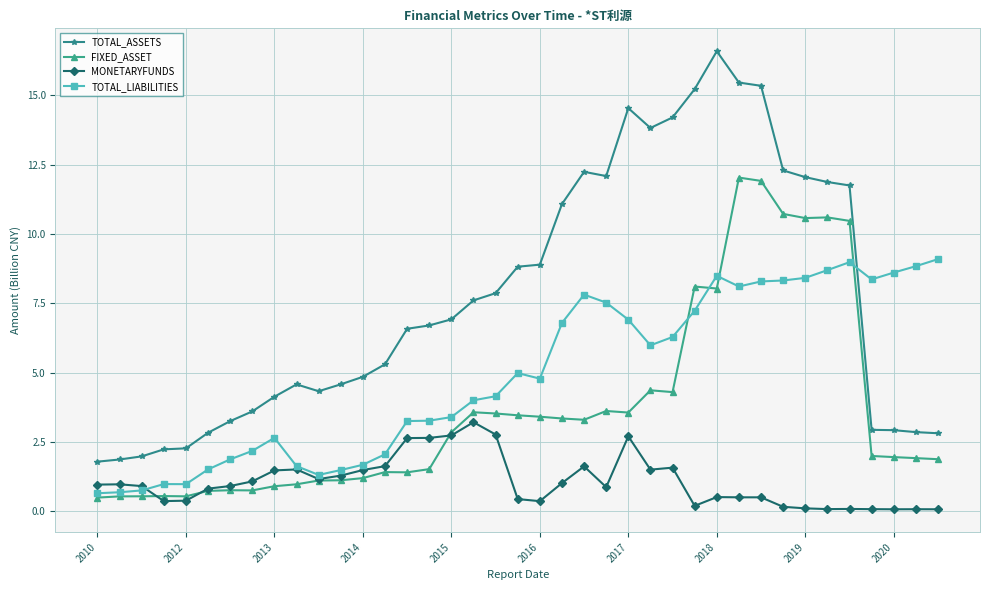

Rank the series by their average value, from lowest to highest.

MONETARYFUNDS, FIXED_ASSET, TOTAL_LIABILITIES, TOTAL_ASSETS